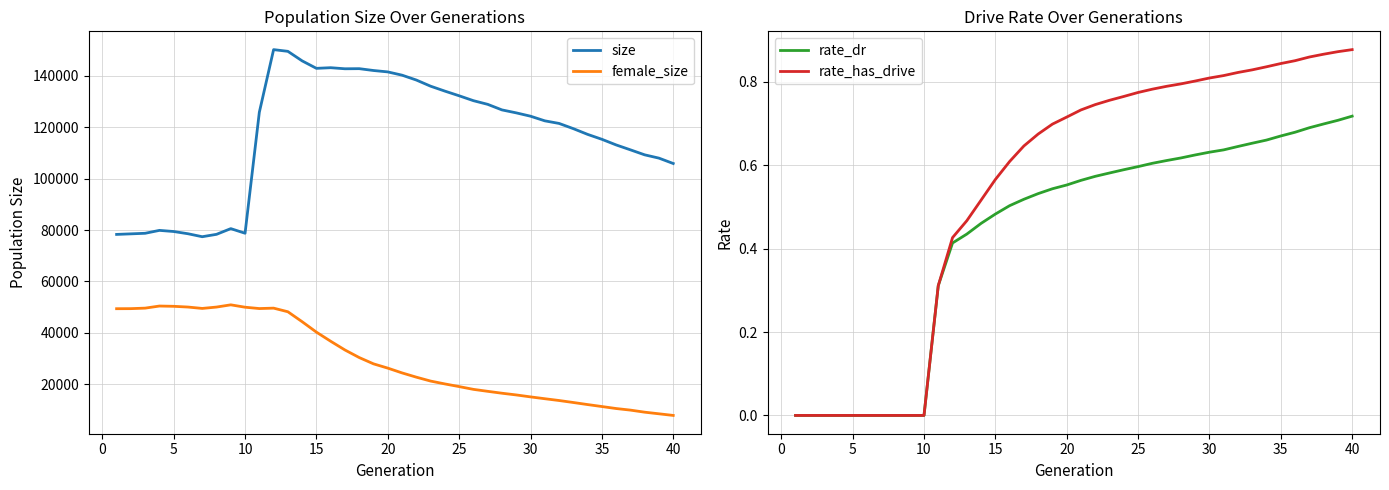

Is it true that rate_dr equals 0.5 at 5?

False